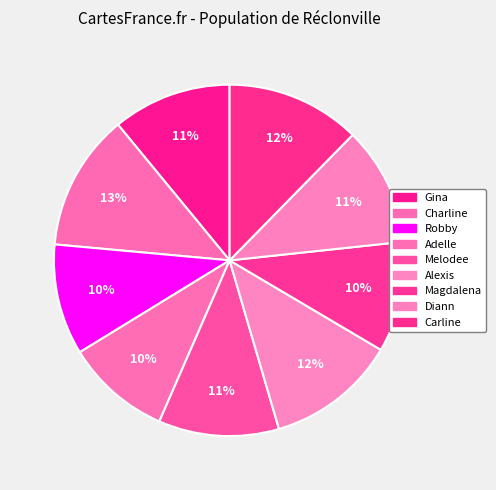

True or false: Melodee accounts for 11% of the total.

True